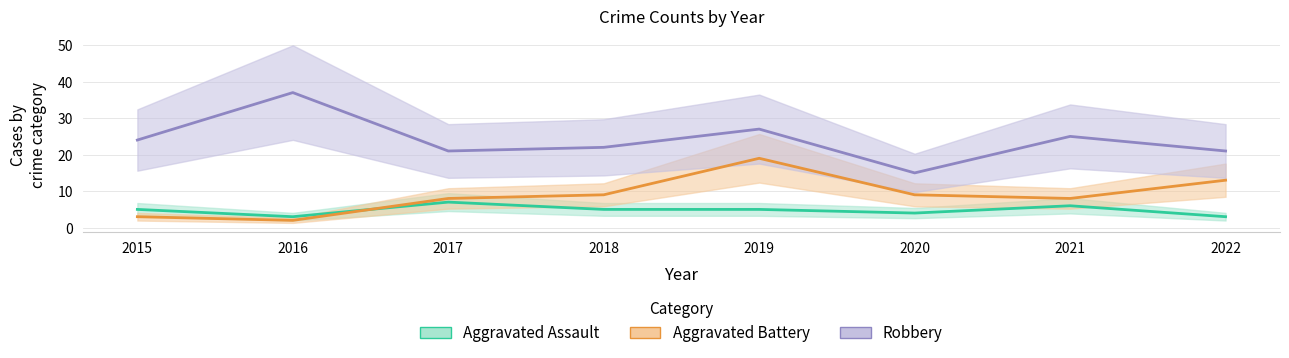

What is the sum of all Aggravated Battery values?

71